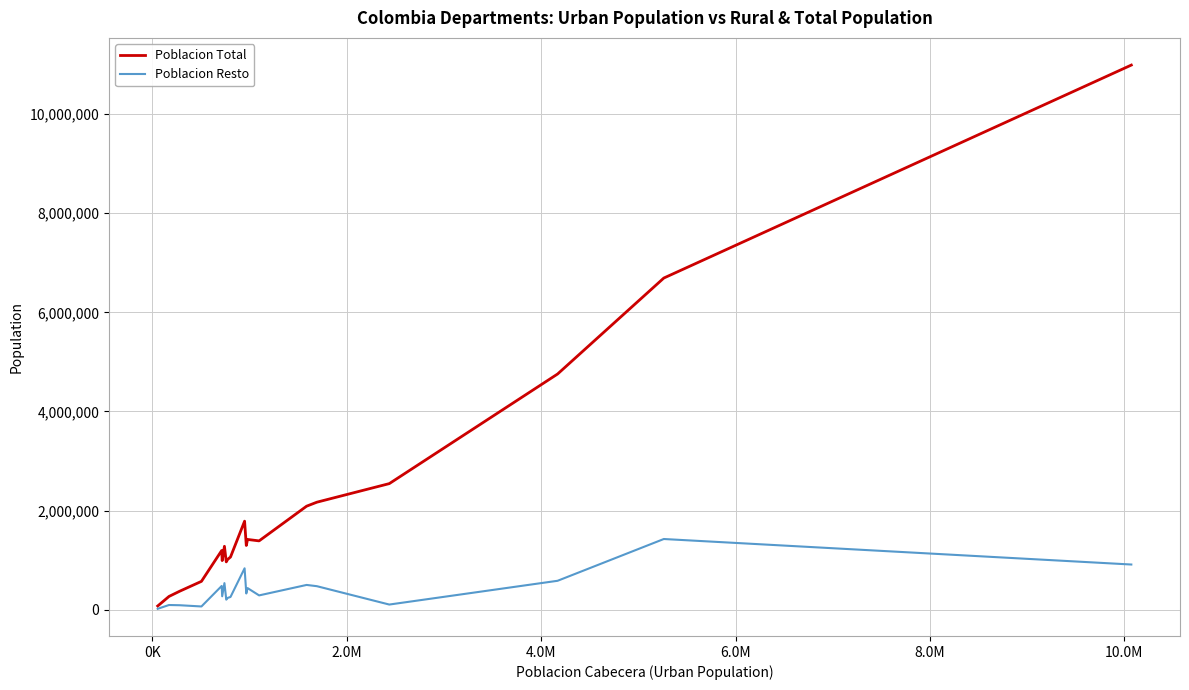

What is the lowest value of the Poblacion Total series?

78413